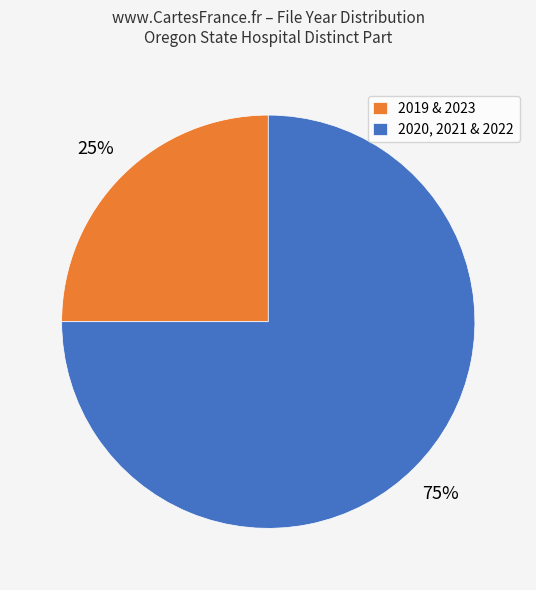

True or false: 2019 & 2023 accounts for 25% of the total.

True